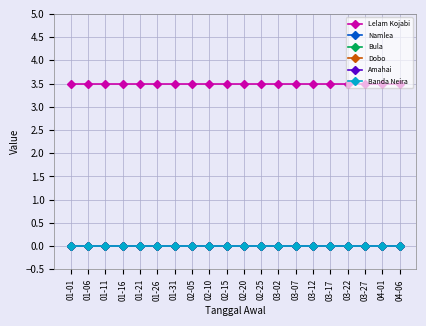

Which series has the largest range (max minus min)?

Lelam Kojabi